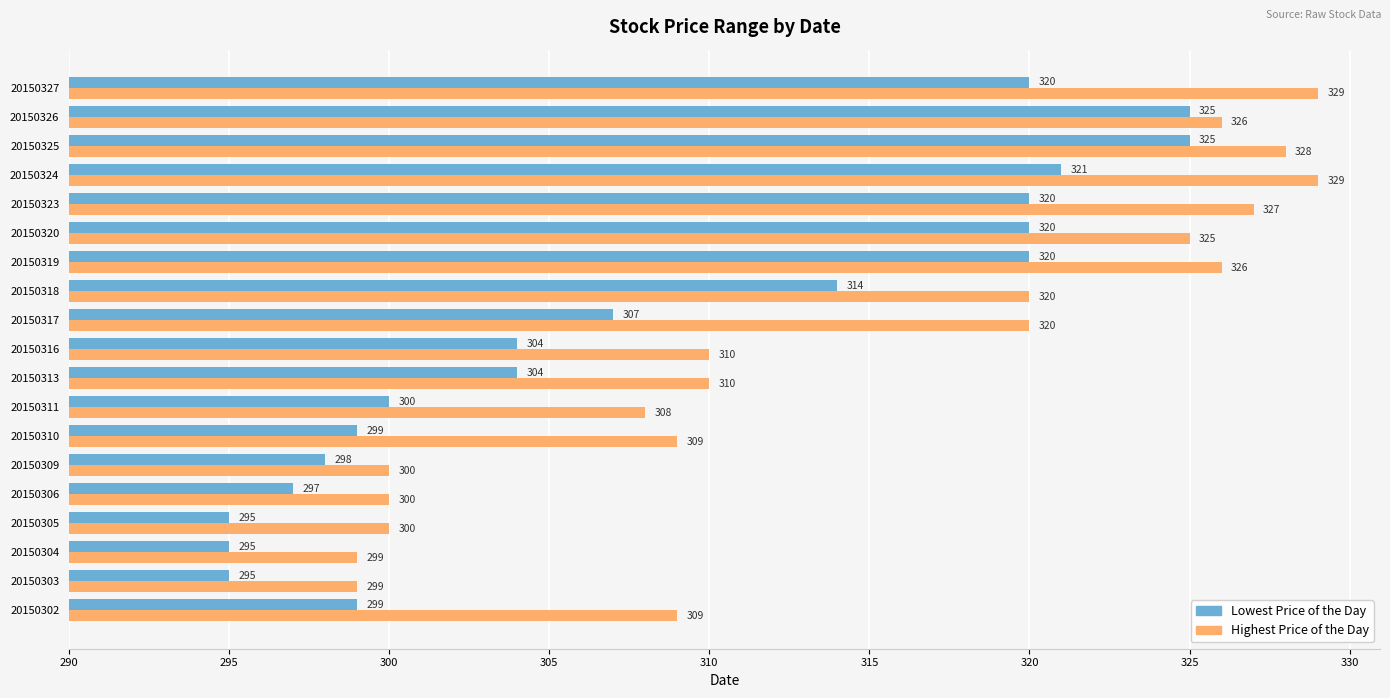

What are all the series names shown in the legend?

Lowest Price of the Day, Highest Price of the Day